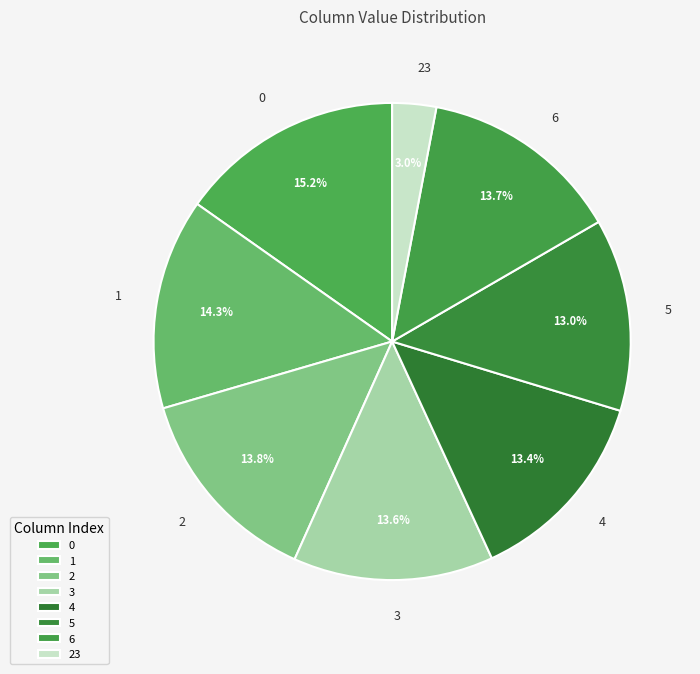

To the nearest percent, what is the combined percentage of 4 and 6?

27%